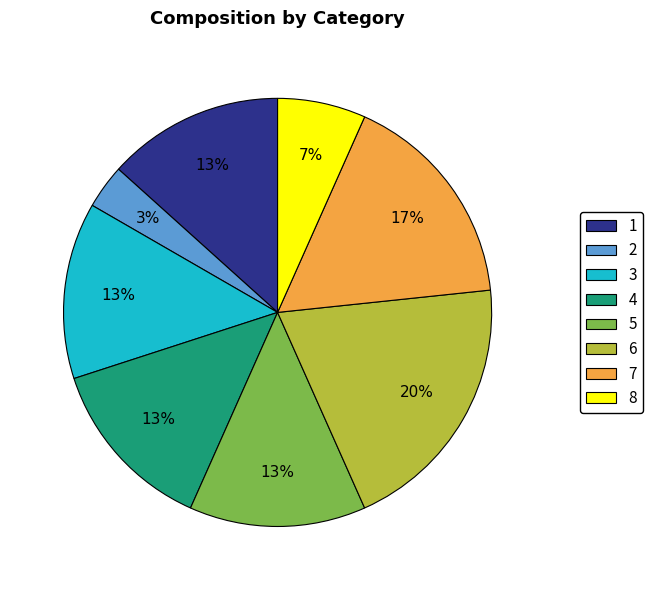

Does 5 account for over 50% of the chart?

No